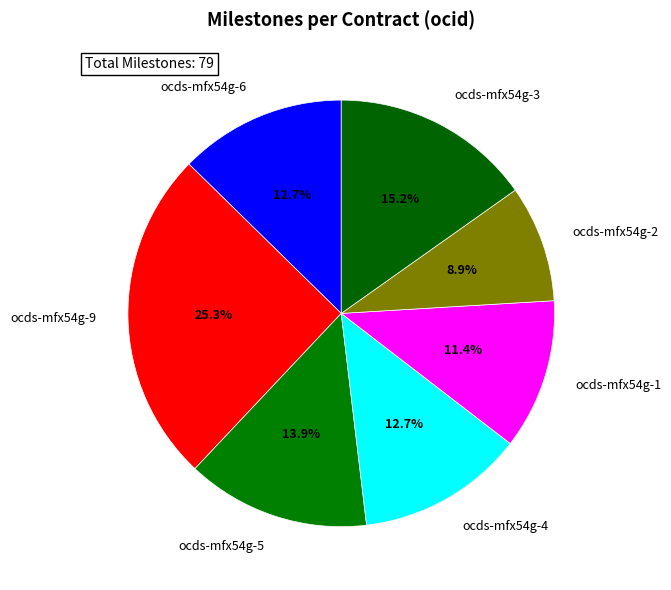

Does ocds-mfx54g-3 account for over 50% of the chart?

No